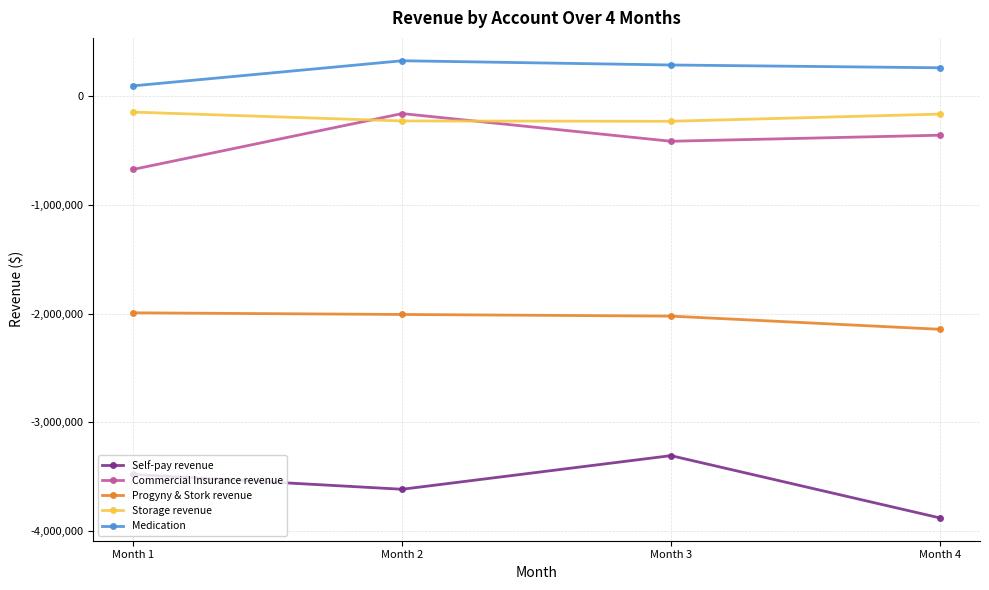

How many data points in Progyny & Stork revenue are less than -2008440?

3